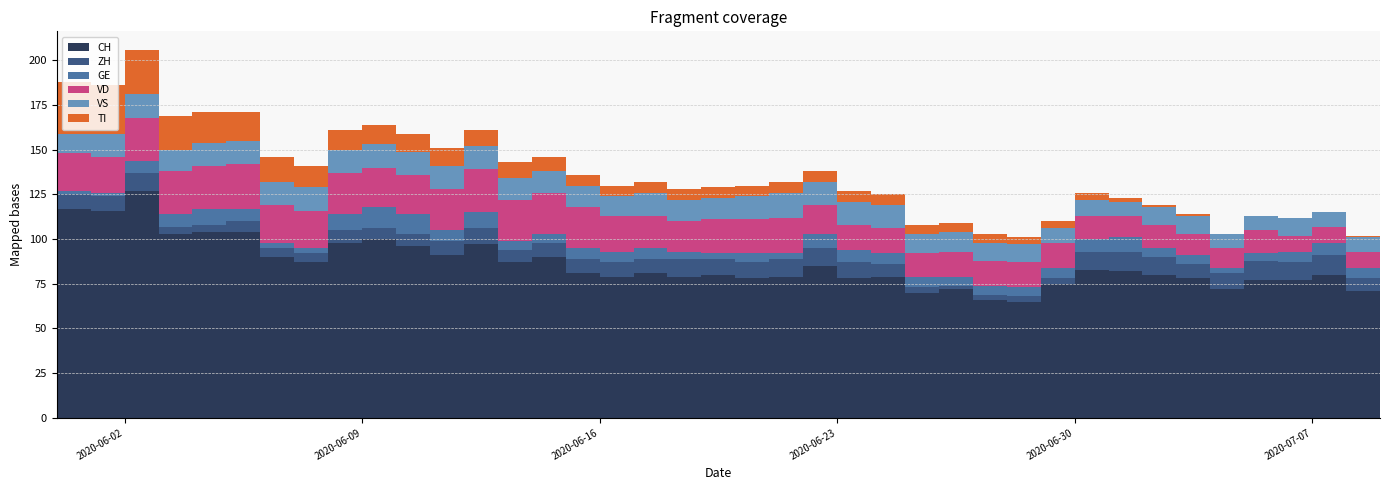

Reading right to left, what are all the values shown in this chart?

CH: 72	71	80	77	77	72	78	80	82	83	75	65	66	72	70	79	78	85	79	78	80	79	81	79	81	90	87	97	91	96	100	98	87	90	104	104	103	127	116	117
ZH: 7	7	11	10	11	9	8	10	11	10	3	3	3	2	3	7	9	10	10	9	9	10	8	8	8	8	7	9	8	7	6	7	5	5	6	4	4	10	8	8
GE: 4	6	7	6	4	3	5	5	8	7	6	5	5	5	6	6	7	8	3	5	3	4	6	6	6	5	5	9	6	11	12	9	3	3	7	9	7	7	2	2
VD: 9	9	9	9	13	11	12	13	12	13	14	14	14	14	13	14	14	16	20	19	19	17	18	20	23	23	23	24	23	22	22	23	21	21	25	24	24	24	20	21
VS: 10	8	8	10	8	8	10	10	8	9	8	10	10	11	11	13	13	13	14	13	12	12	13	11	12	12	12	13	13	13	13	13	13	13	13	13	12	13	13	11
TI: 2	1	0	0	0	0	1	1	2	4	4	4	5	5	5	6	6	6	6	6	6	6	6	6	6	8	9	9	10	10	11	11	12	14	16	17	19	25	27	29